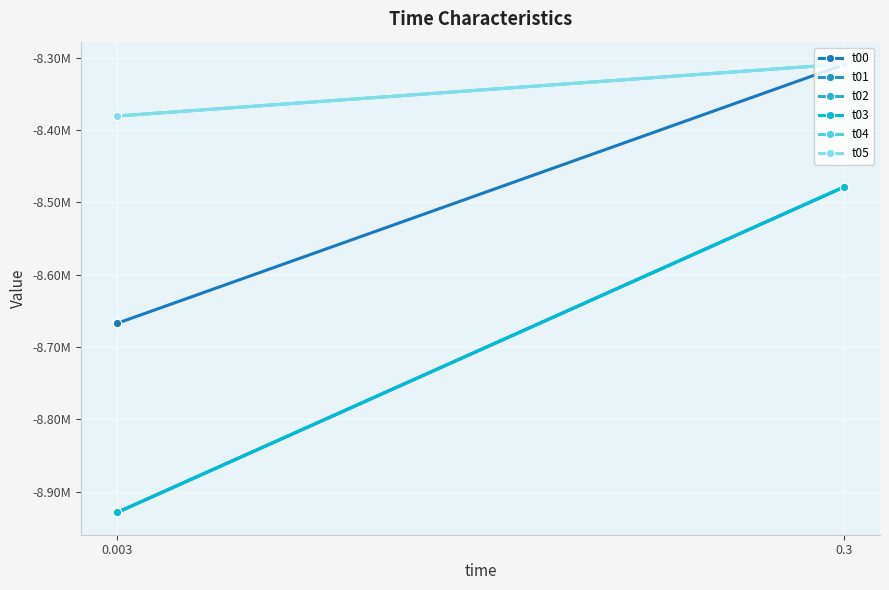

Reading left to right, transcribe all the data shown in this chart.

t00: 0.003=-8667104.3	0.3=-8309602.6
t01: 0.003=-8928739.1	0.3=-8478879.6
t02: 0.003=-8928739.1	0.3=-8478879.6
t03: 0.003=-8928739.1	0.3=-8478879.6
t04: 0.003=-8380438.9	0.3=-8308635.1
t05: 0.003=-8380438.9	0.3=-8308635.1